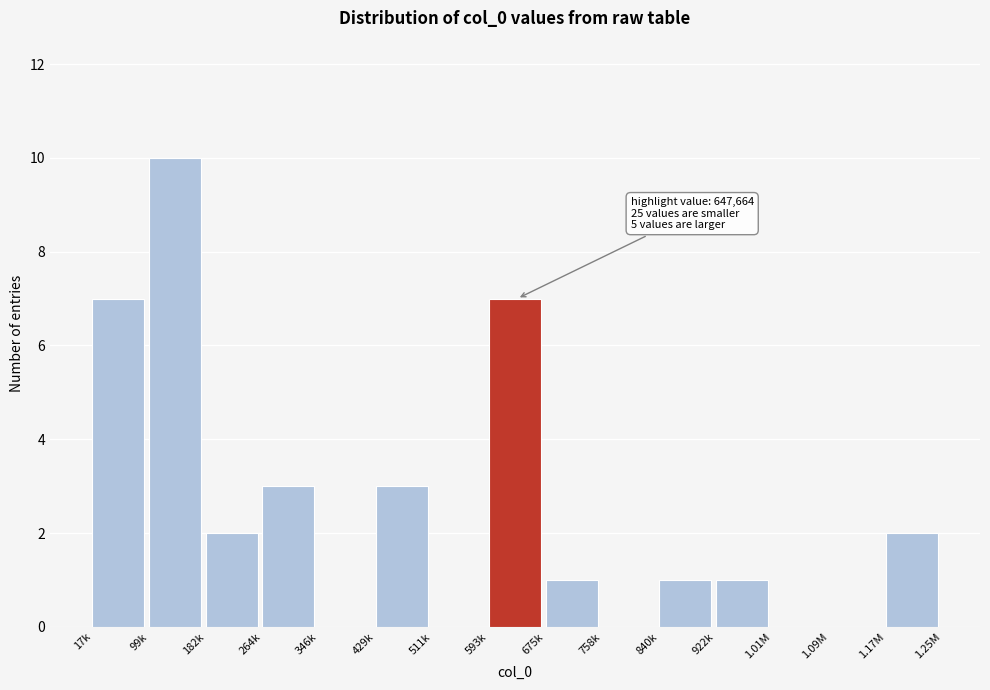

Reading left to right, extract all data points from this chart.

17k=7	99k=10	182k=2	264k=3	346k=0	429k=3	511k=0	593k=7	675k=1	758k=0	840k=1	922k=1	1.01M=0	1.09M=0	1.17M=2